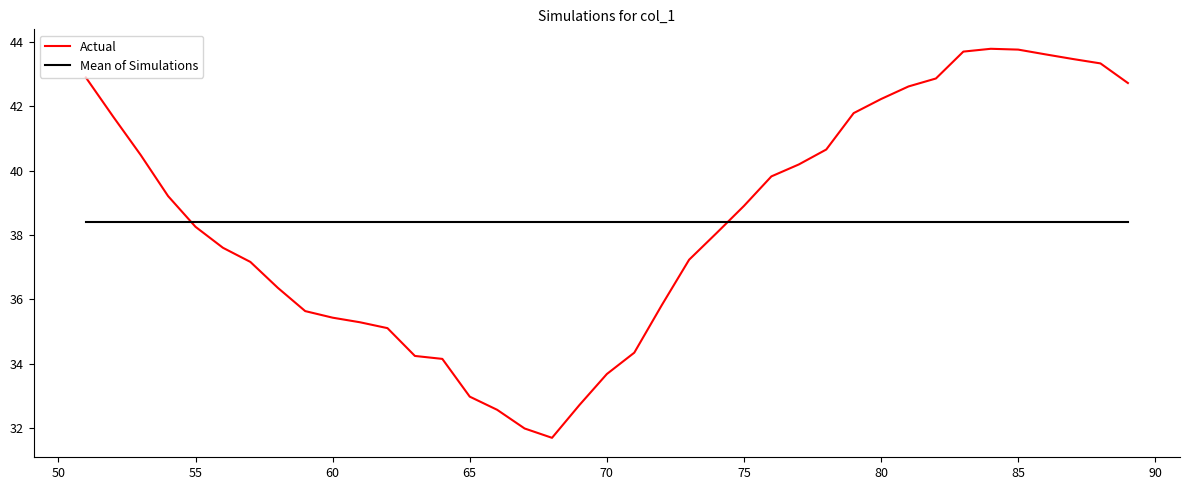

After their last crossing, which series has the higher values: Actual or Mean of Simulations?

Actual